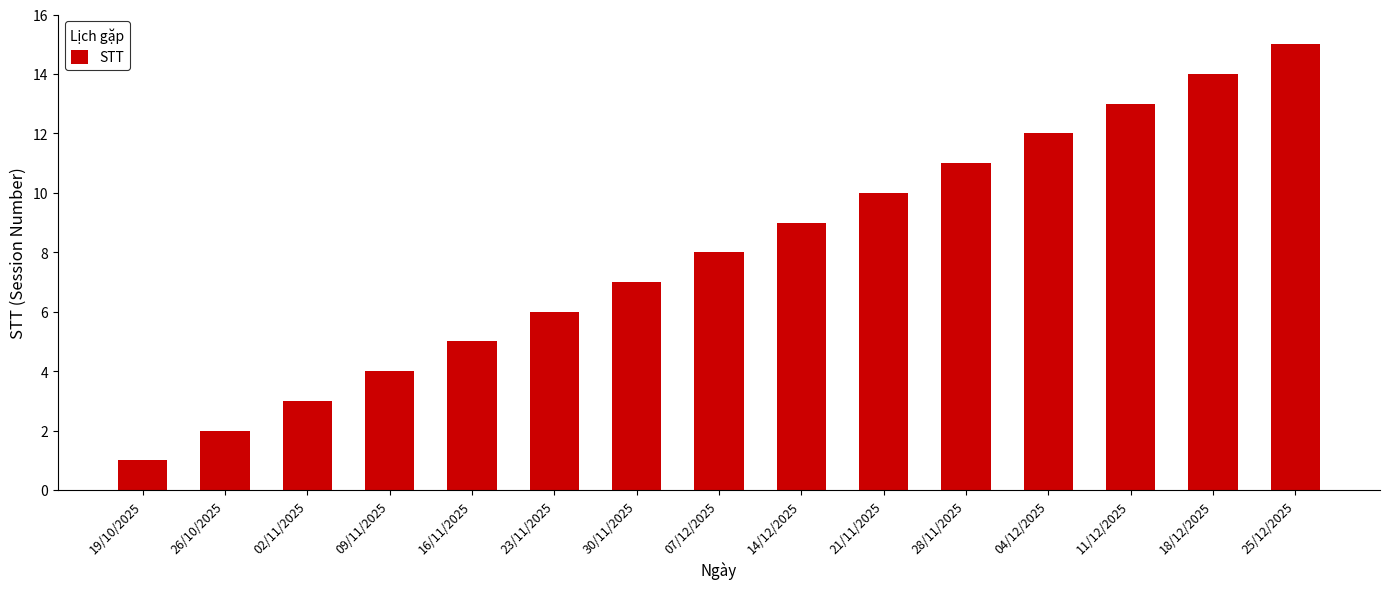

What is the average value?

8